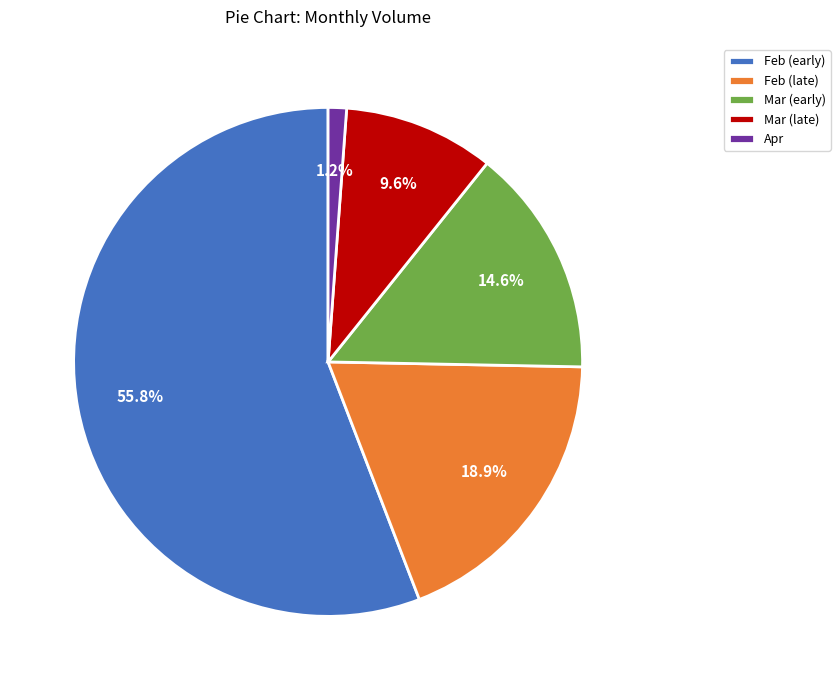

Which category has the biggest portion of the pie?

Feb (early)